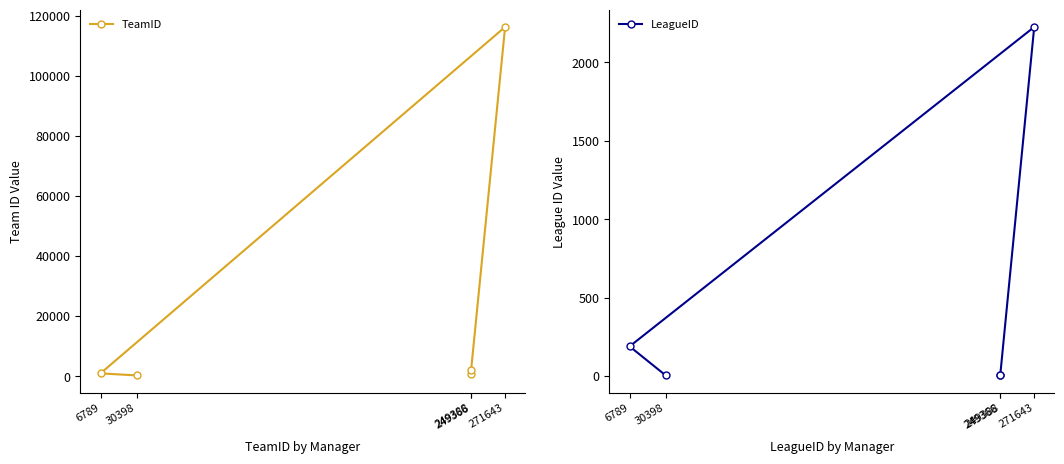

What are all the series names shown in the legend?

TeamID, LeagueID